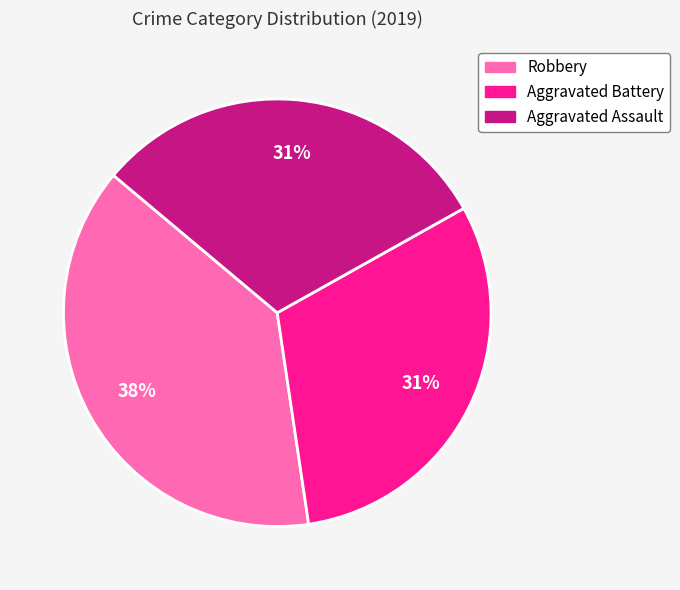

Approximately how many times larger is the value at Robbery compared to Aggravated Battery?

1.2